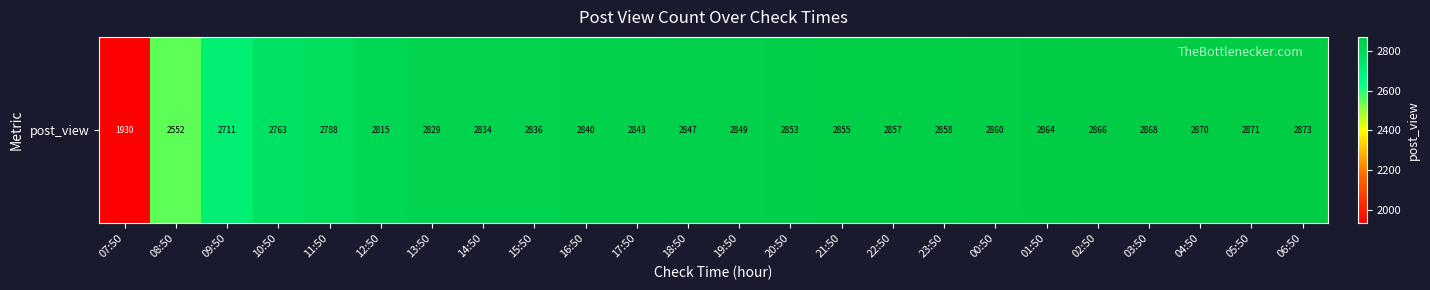

List the labels in order of value, smallest first.

07:50, 08:50, 09:50, 10:50, 11:50, 12:50, 13:50, 14:50, 15:50, 16:50, 17:50, 18:50, 19:50, 20:50, 21:50, 22:50, 23:50, 00:50, 01:50, 02:50, 03:50, 04:50, 05:50, 06:50